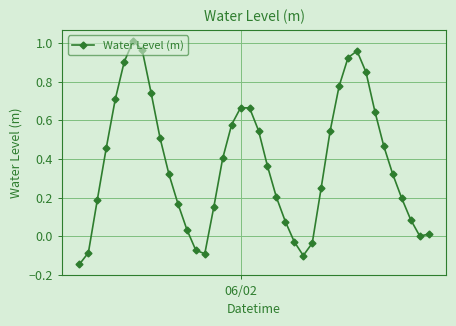

What is the difference between the maximum and minimum values?

1.2